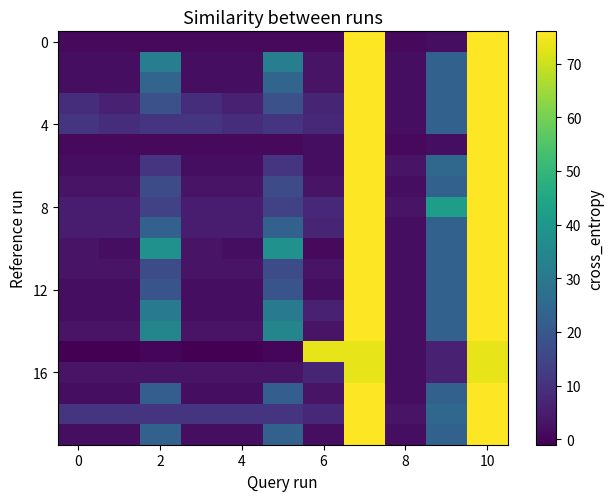

What is the maximum value shown in the chart?

76